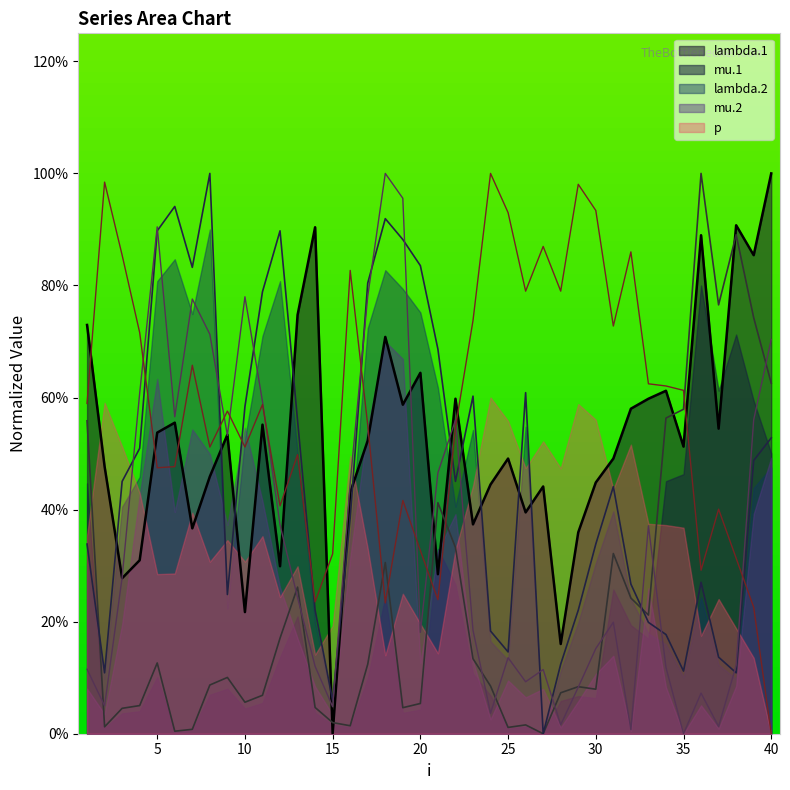

Is it true that mu.1 equals 0.8 at 37?

True